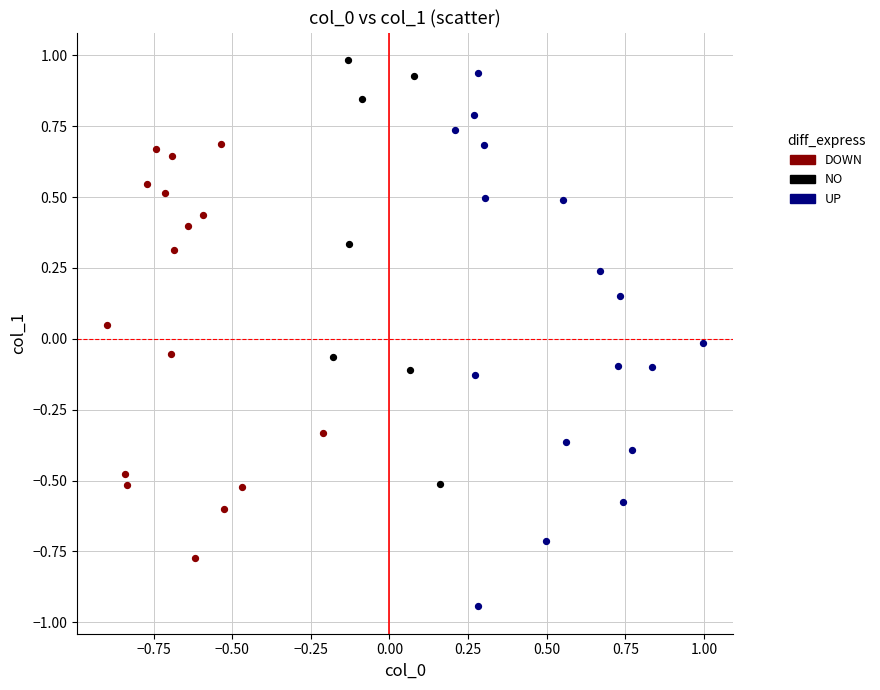

Which series has the largest Y range (max minus min)?

UP